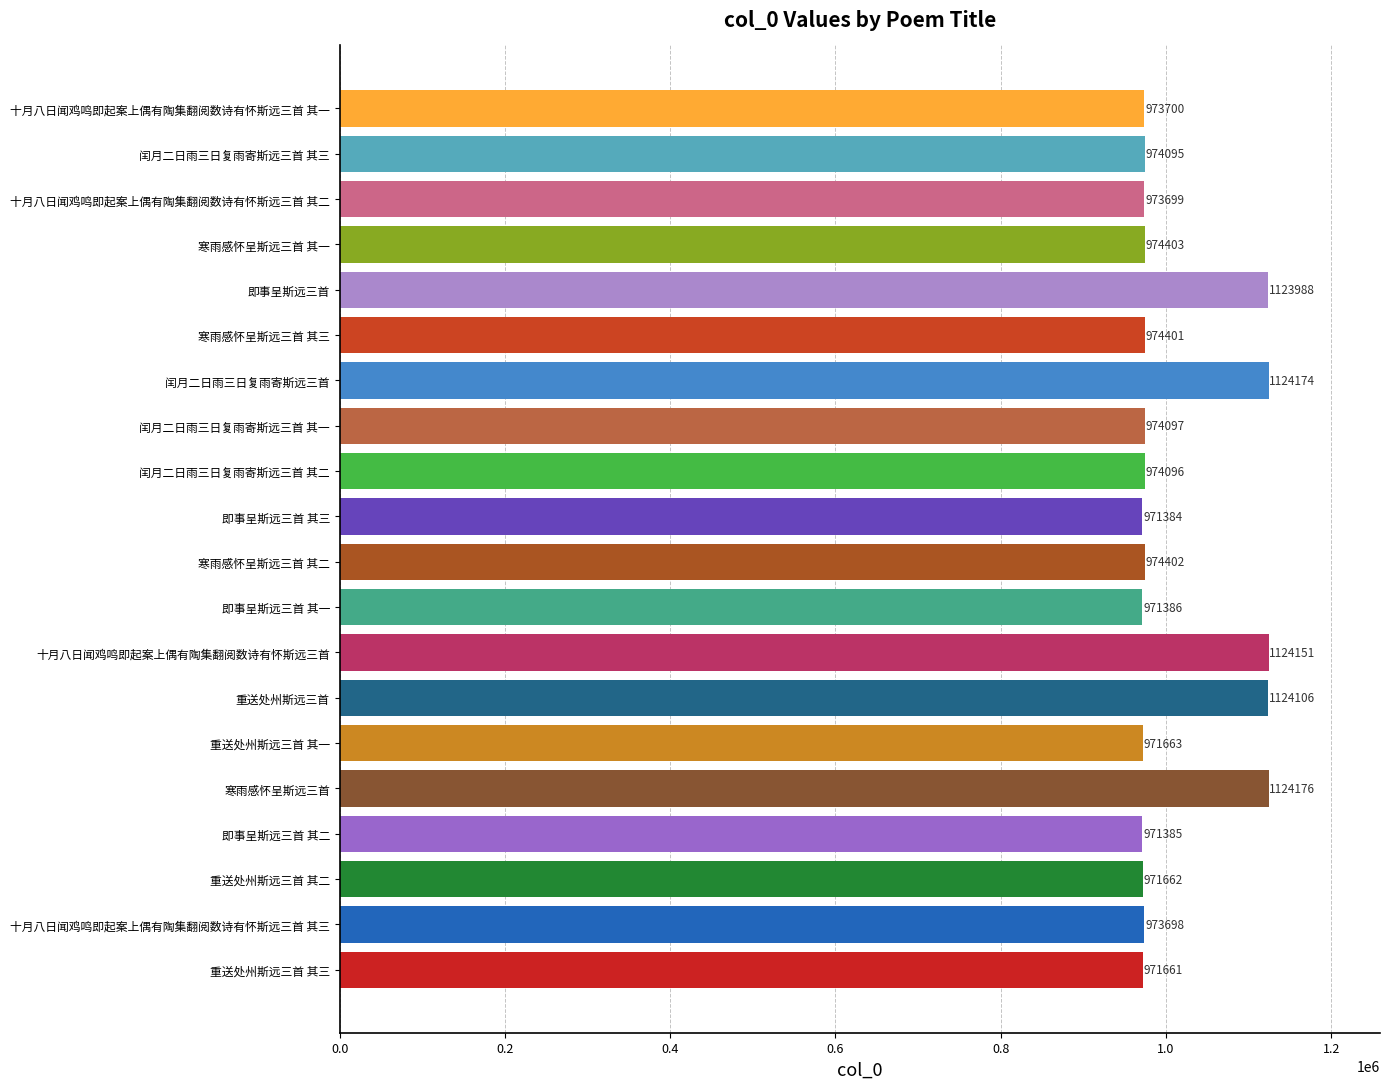

At which label is the value closest to 1047780?

寒雨感怀呈斯远三首 其一